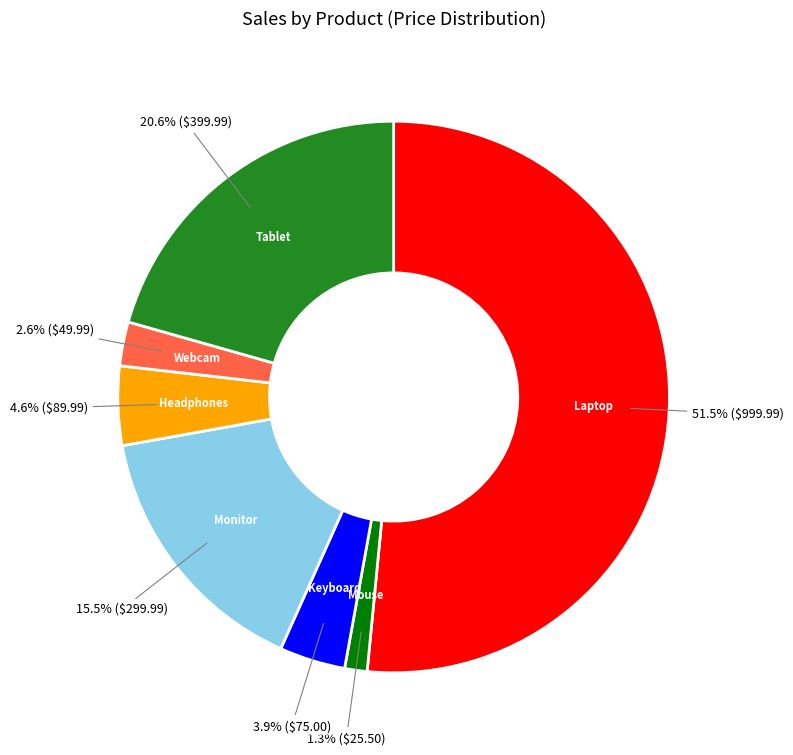

How many segments does this pie chart have?

7